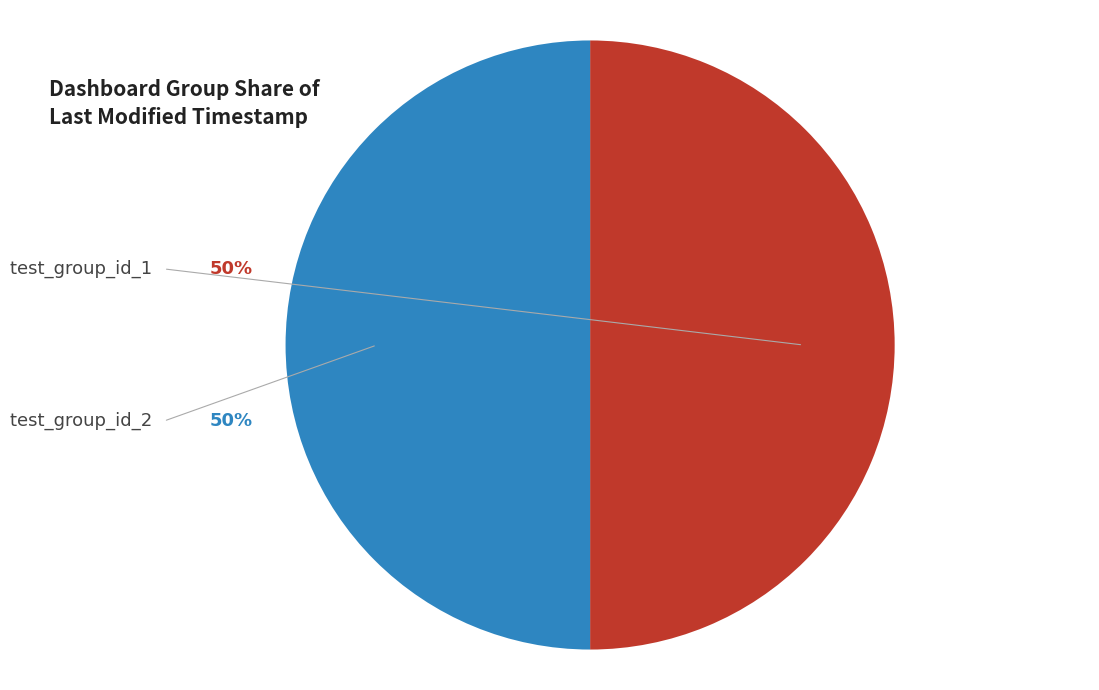

True or false: test_group_id_1 accounts for 63% of the total.

False